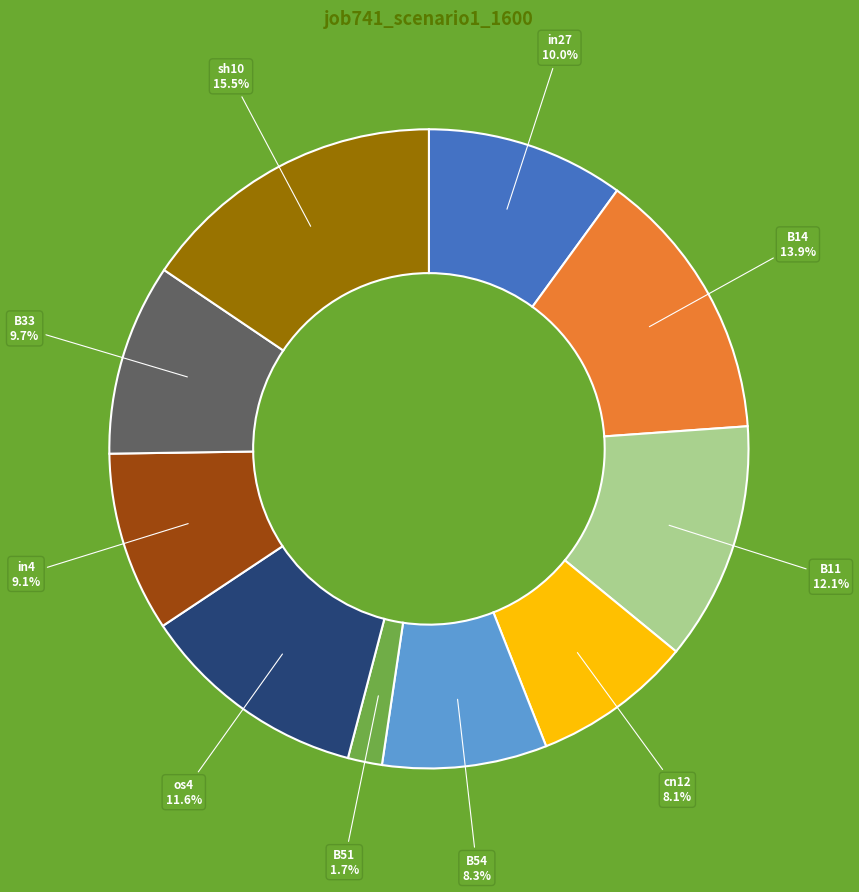

Which category has the smallest portion of the pie?

B51